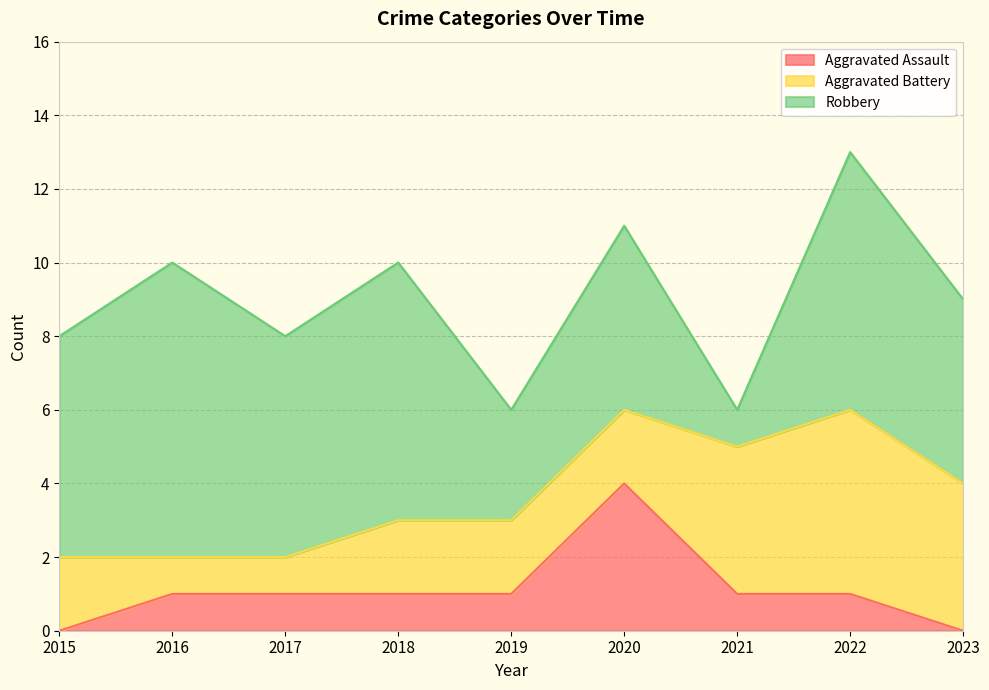

At how many categories does at least one series exceed 0?

9